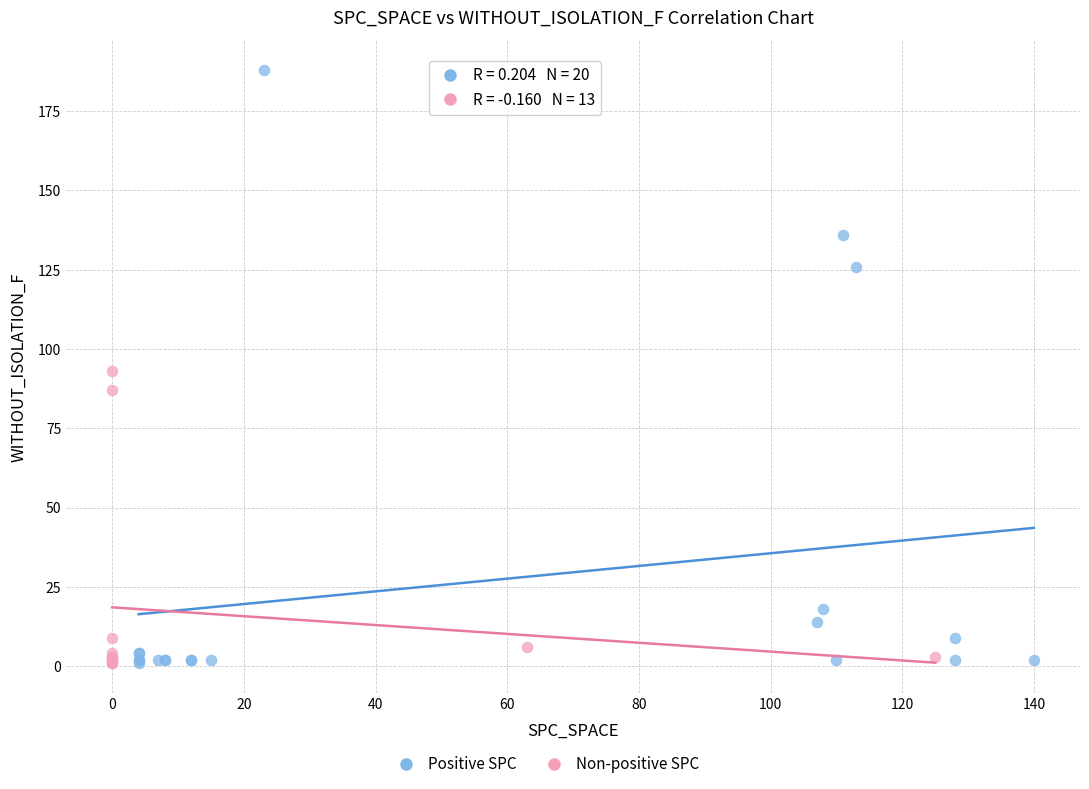

Which series contains the highest Y value?

Positive SPC